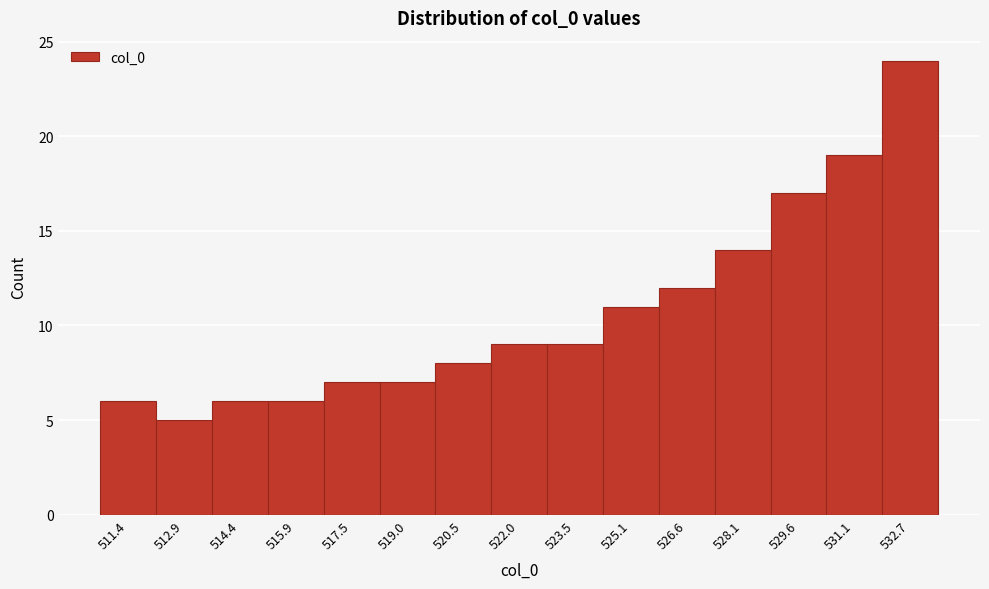

Reading left to right, transcribe this chart: for each bar, give the range it covers on the x-axis and its height. Neither the bar edges nor the heights are printed on the chart, so give them approximately, as read against the axes.

510.6 to 512.2: 6
512.2 to 513.6: 5
513.6 to 515.2: 6
515.2 to 516.8: 6
516.8 to 518.2: 7
518.2 to 519.8: 7
519.8 to 521.2: 8
521.2 to 522.8: 9
522.8 to 524.2: 9
524.2 to 525.8: 11
525.8 to 527.4: 12
527.4 to 528.8: 14
528.8 to 530.4: 17
530.4 to 531.8: 19
531.8 to 533.4: 24